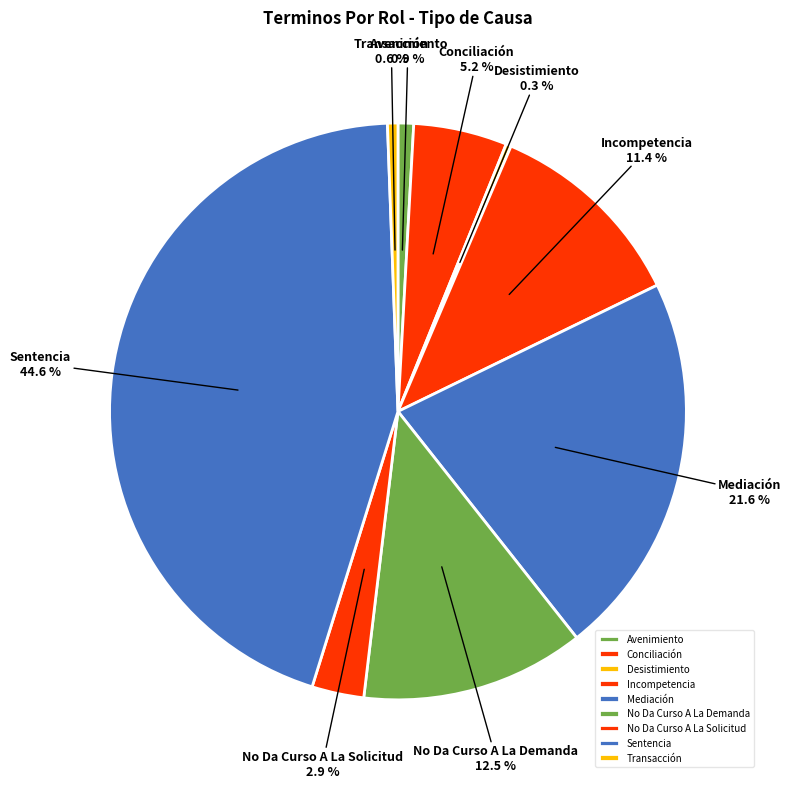

What is the ratio of the value at Sentencia to the value at Incompetencia?

3.9